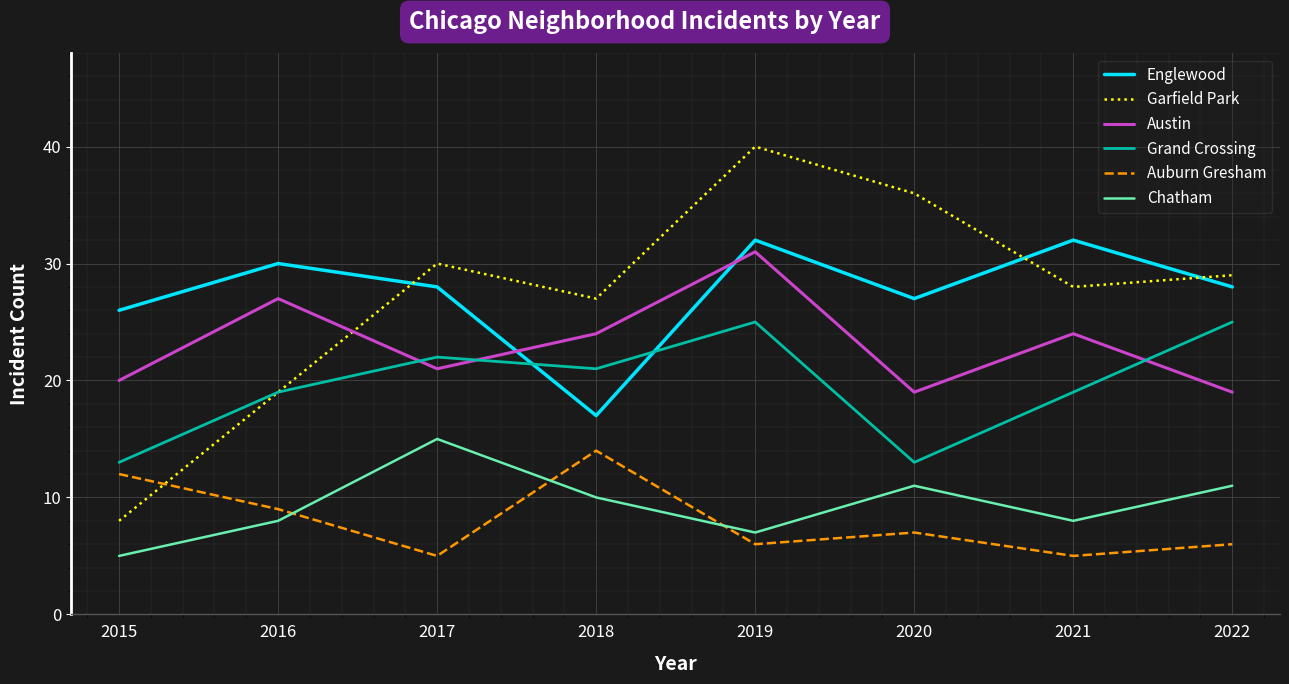

The value of Chatham at 2021 is 2. True or false?

False